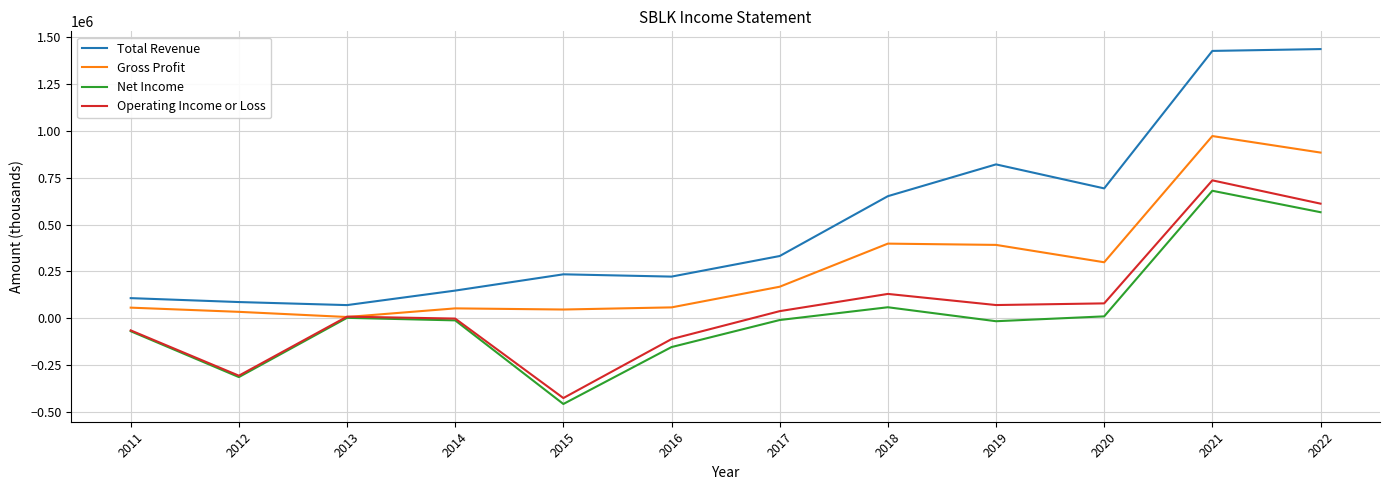

True or false: Gross Profit has a value of 298700 at 2020.

True